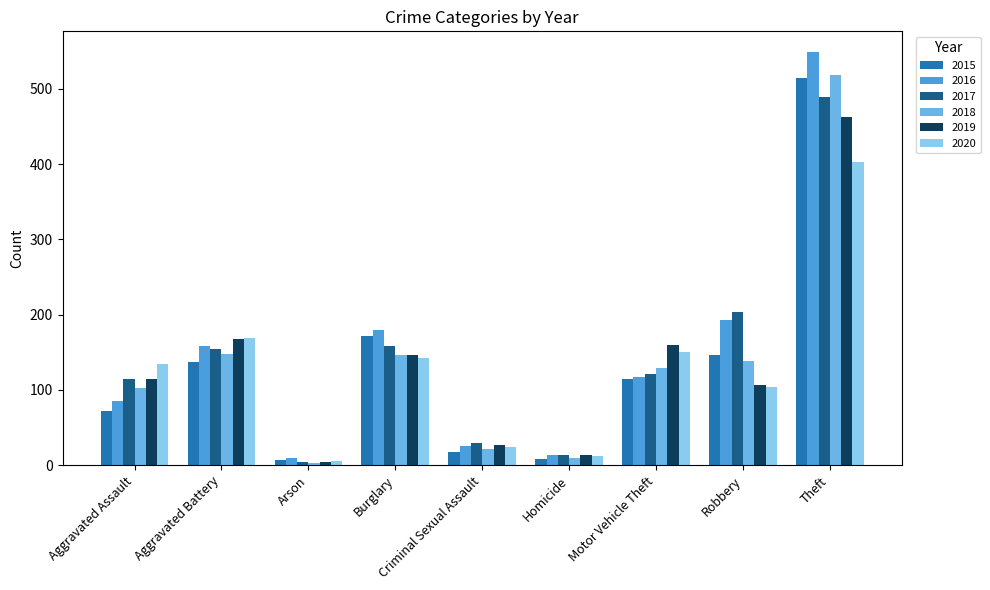

Reading left to right, what are all the values shown in this chart?

2015: Aggravated Assault=72	Aggravated Battery=137	Arson=7	Burglary=171	Criminal Sexual Assault=18	Homicide=8	Motor Vehicle Theft=115	Robbery=146	Theft=514
2016: Aggravated Assault=85	Aggravated Battery=158	Arson=9	Burglary=179	Criminal Sexual Assault=25	Homicide=14	Motor Vehicle Theft=117	Robbery=193	Theft=549
2017: Aggravated Assault=115	Aggravated Battery=155	Arson=4	Burglary=159	Criminal Sexual Assault=29	Homicide=14	Motor Vehicle Theft=121	Robbery=203	Theft=489
2018: Aggravated Assault=103	Aggravated Battery=148	Arson=3	Burglary=146	Criminal Sexual Assault=22	Homicide=10	Motor Vehicle Theft=129	Robbery=138	Theft=518
2019: Aggravated Assault=115	Aggravated Battery=167	Arson=4	Burglary=147	Criminal Sexual Assault=27	Homicide=13	Motor Vehicle Theft=160	Robbery=107	Theft=462
2020: Aggravated Assault=135	Aggravated Battery=169	Arson=6	Burglary=142	Criminal Sexual Assault=24	Homicide=12	Motor Vehicle Theft=151	Robbery=104	Theft=403